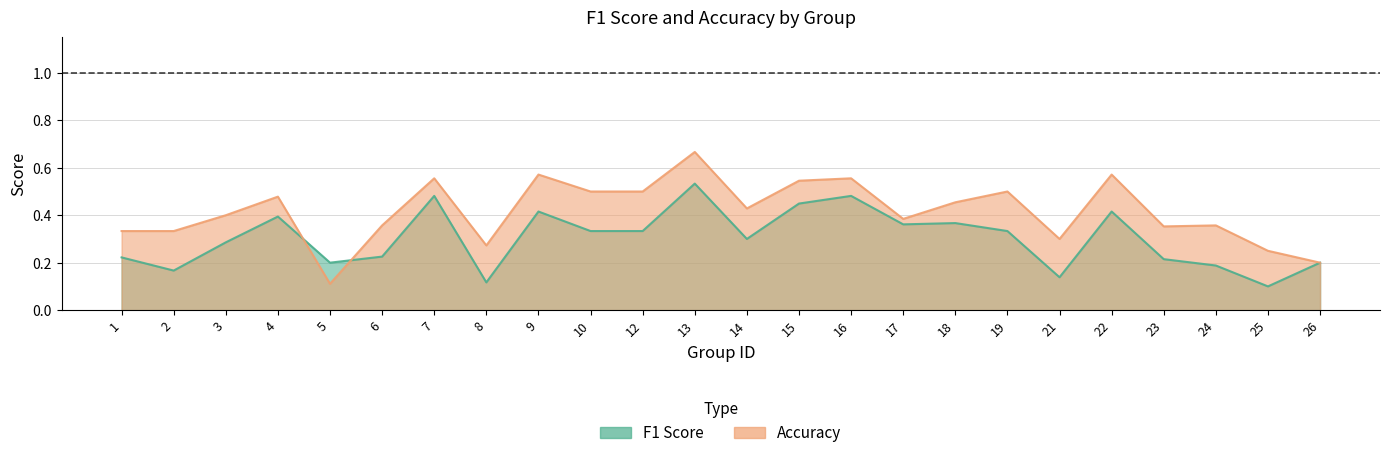

True or false: accuracy and f1 cross at least once.

True